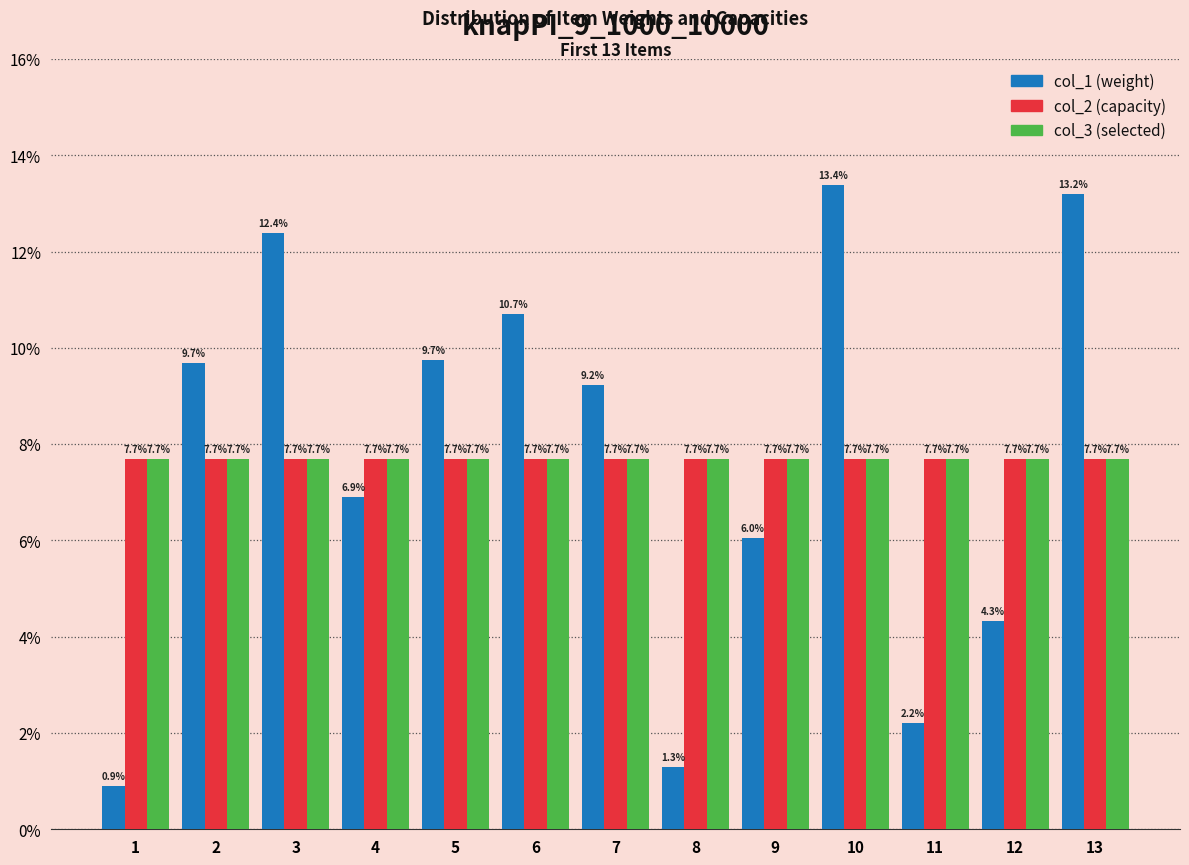

What is the value of the col_1 (weight) bar at the 7th from the left?

9.2